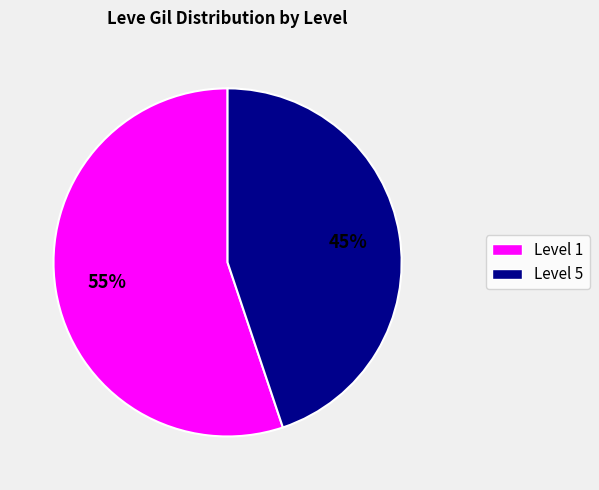

To the nearest percent, what is the difference between the largest and smallest slice percentages?

10%